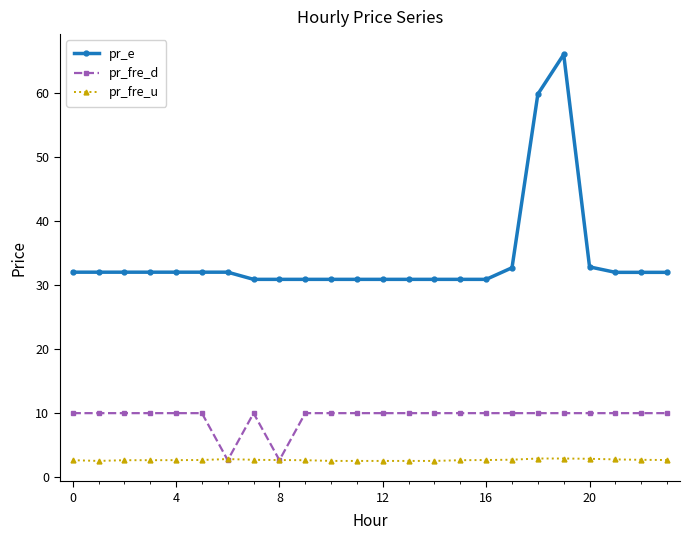

List the series in order of their peak value, highest first.

pr_e, pr_fre_d, pr_fre_u